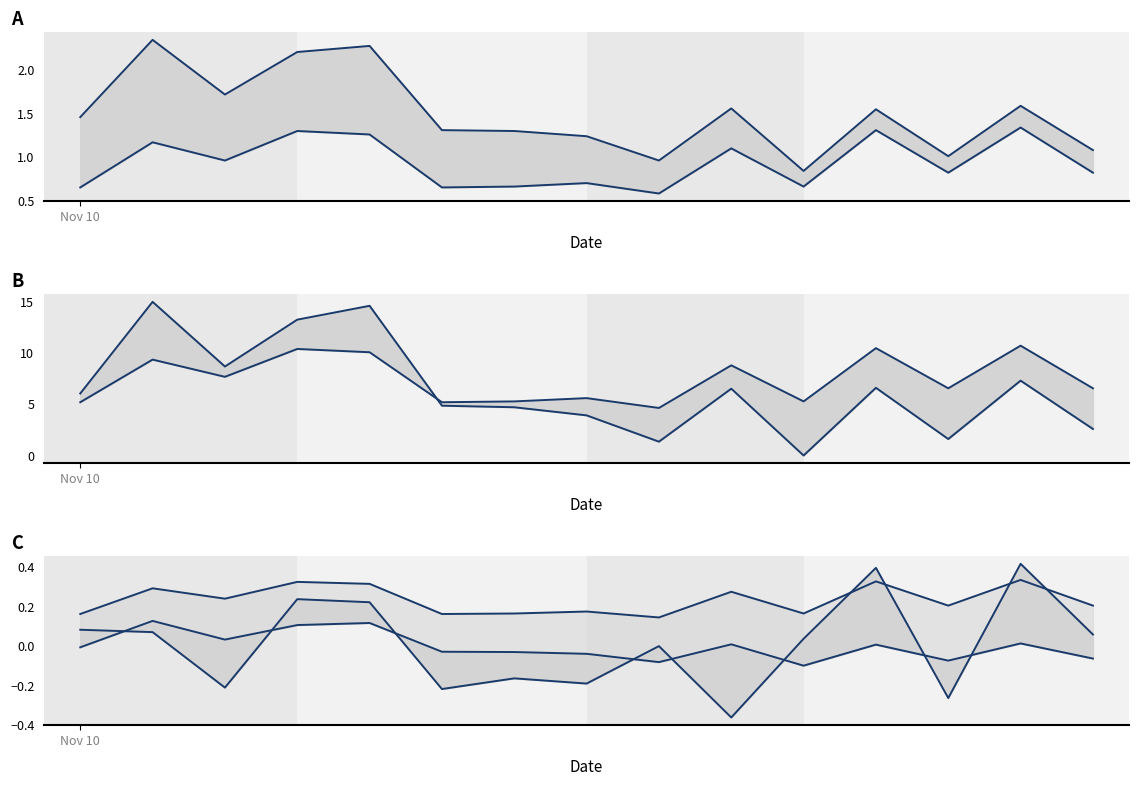

Is it true that 量比 equals 1.1 at 12?

False